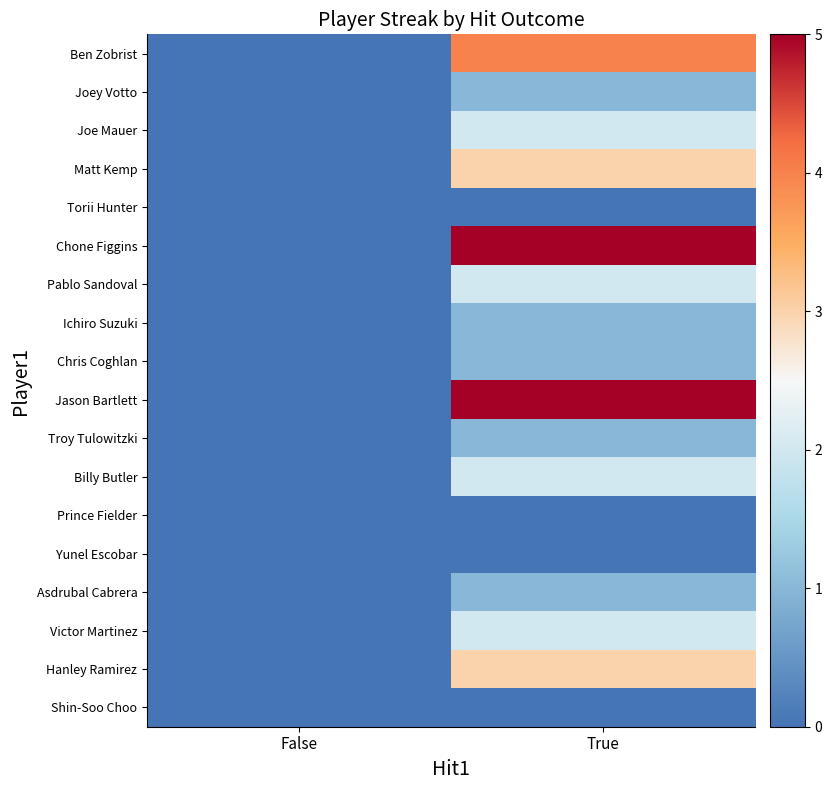

What is the total value across all series at True?

33